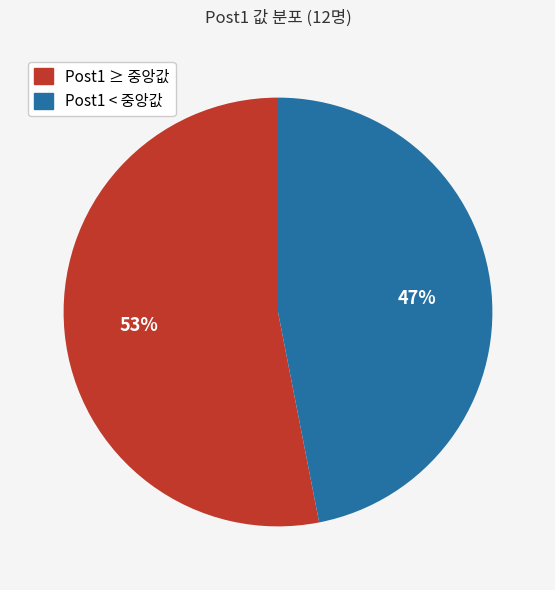

The Post1 ≥ 중앙값 slice represents 53% of the pie. True or false?

True